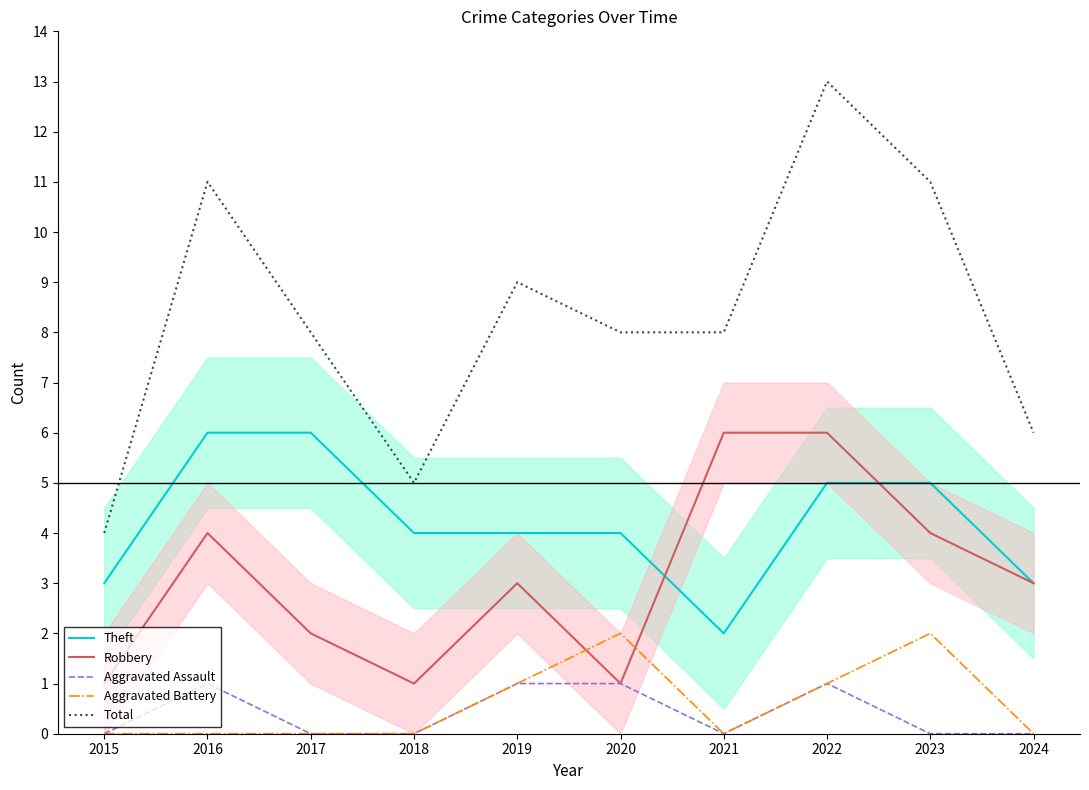

At which label does Aggravated Battery reach its minimum?

2015